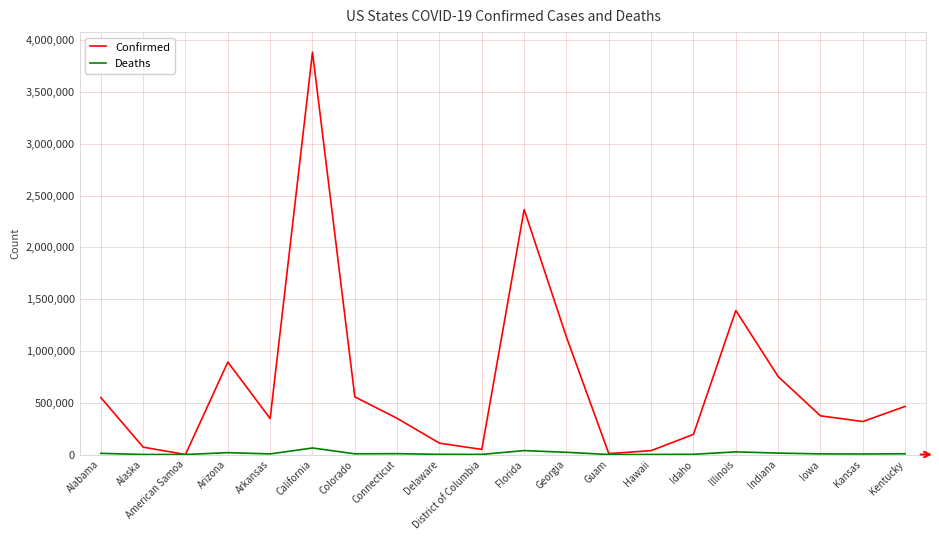

Which category has the highest value in the Confirmed series?

California